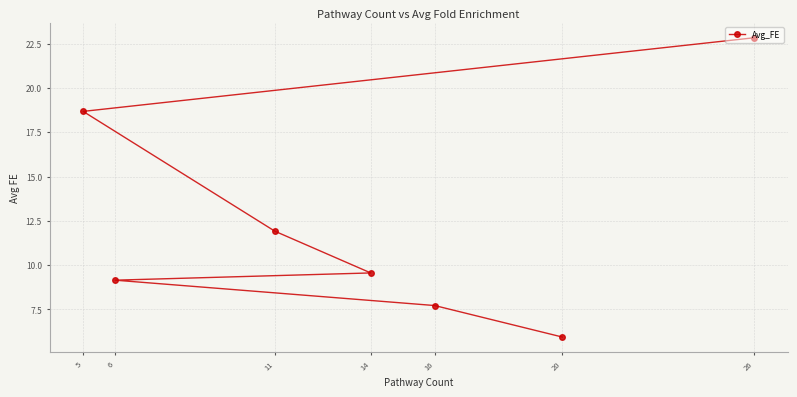

True or false: there are more than 0 points higher than both neighbors.

False